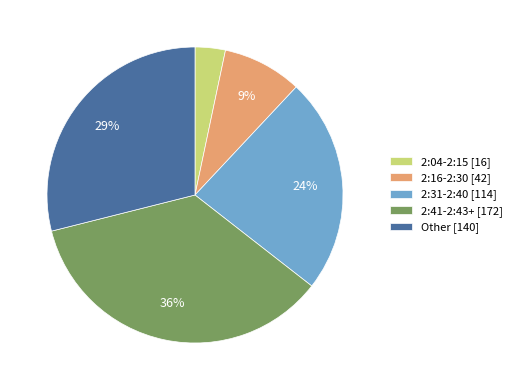

The 2:41-2:43+ [172] slice represents 30% of the pie. True or false?

False